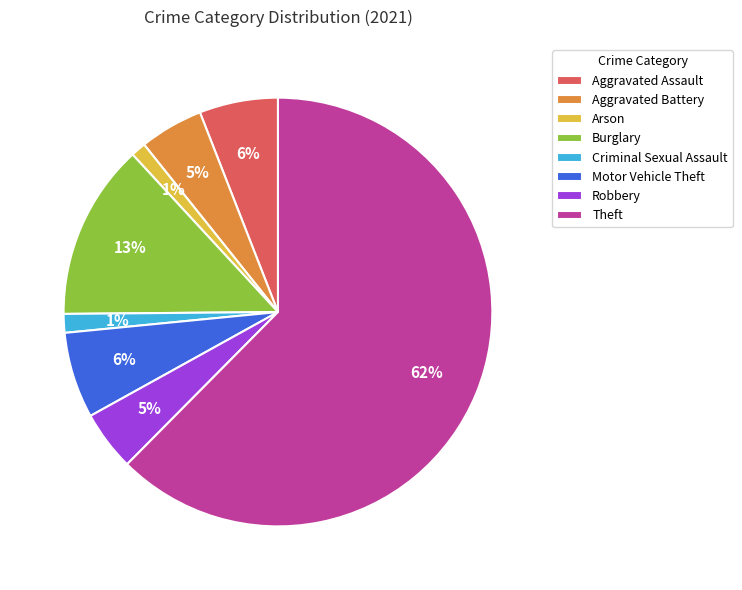

Which has a higher value, Criminal Sexual Assault or Motor Vehicle Theft?

Motor Vehicle Theft